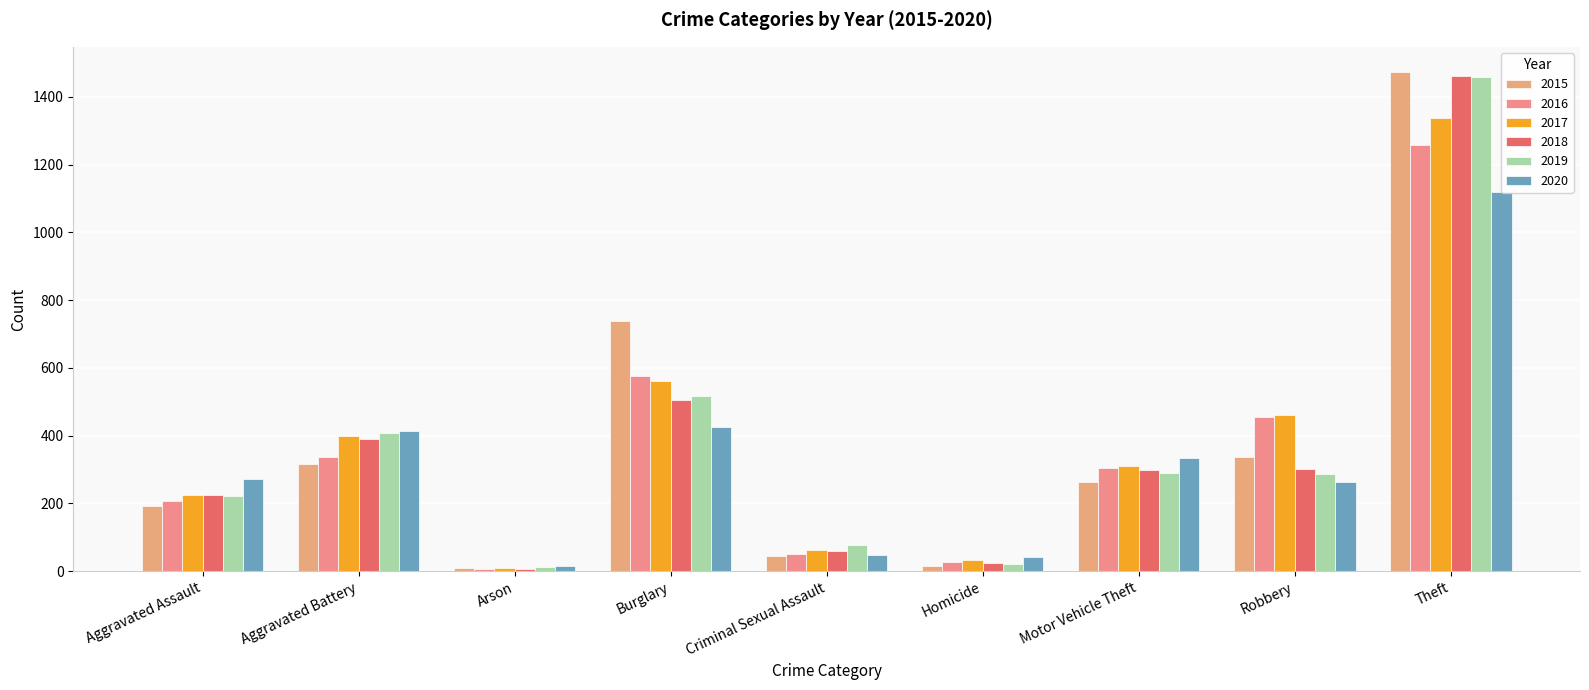

At which category does the chart reach its minimum across all series?

Arson